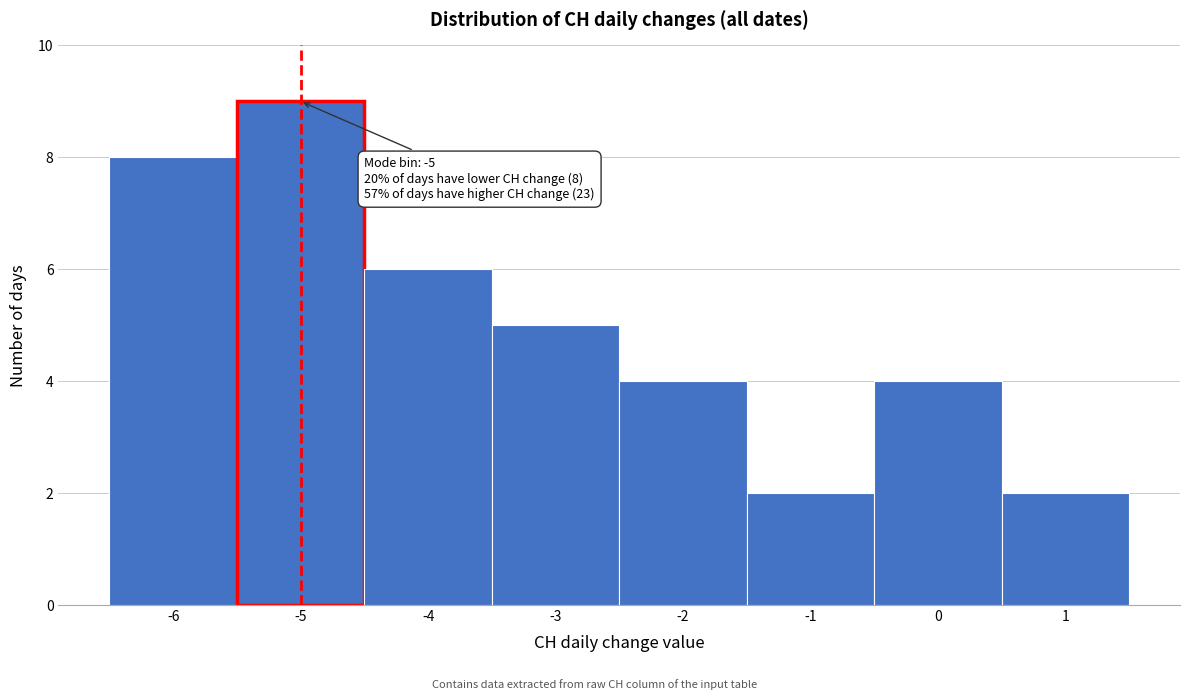

Which range on the x-axis has the tallest bar?

-5.5 to -4.5